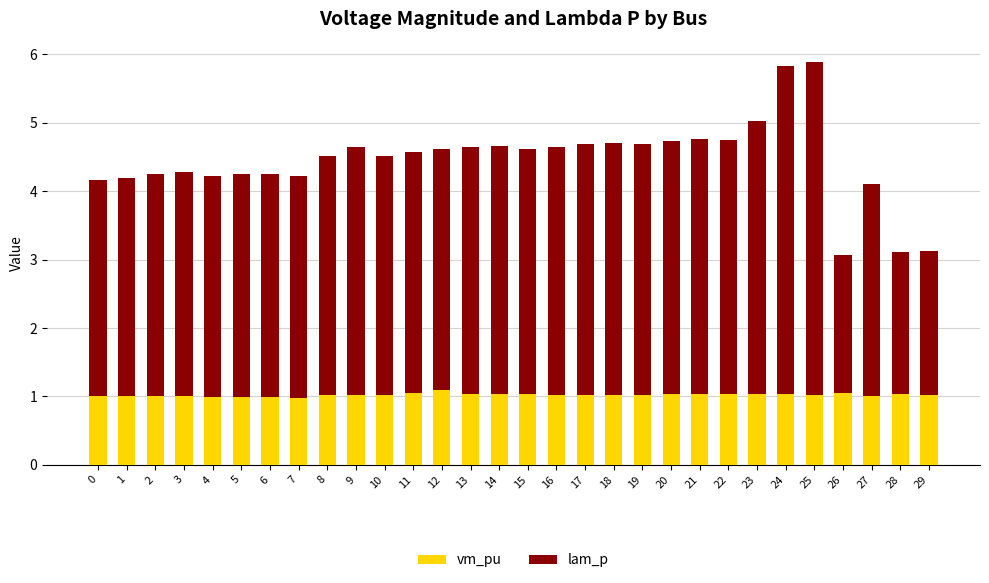

Count the number of categories in the chart.

30